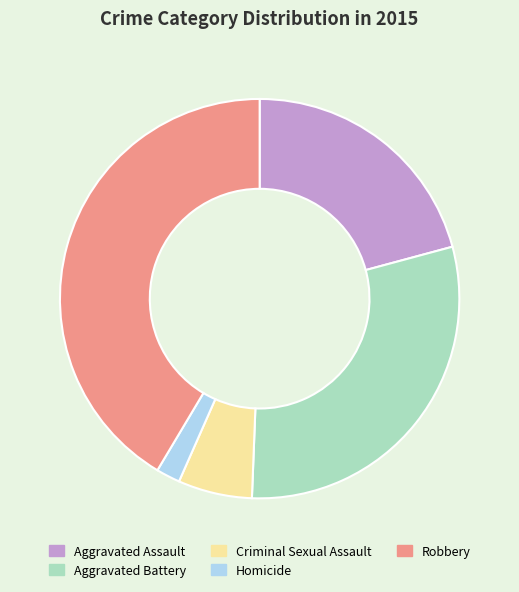

Which slice is the smallest?

Homicide